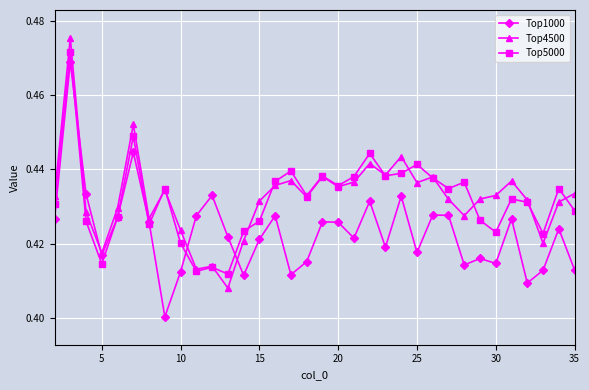

True or false: Top1000 has more than 2 points higher than both neighbors.

True